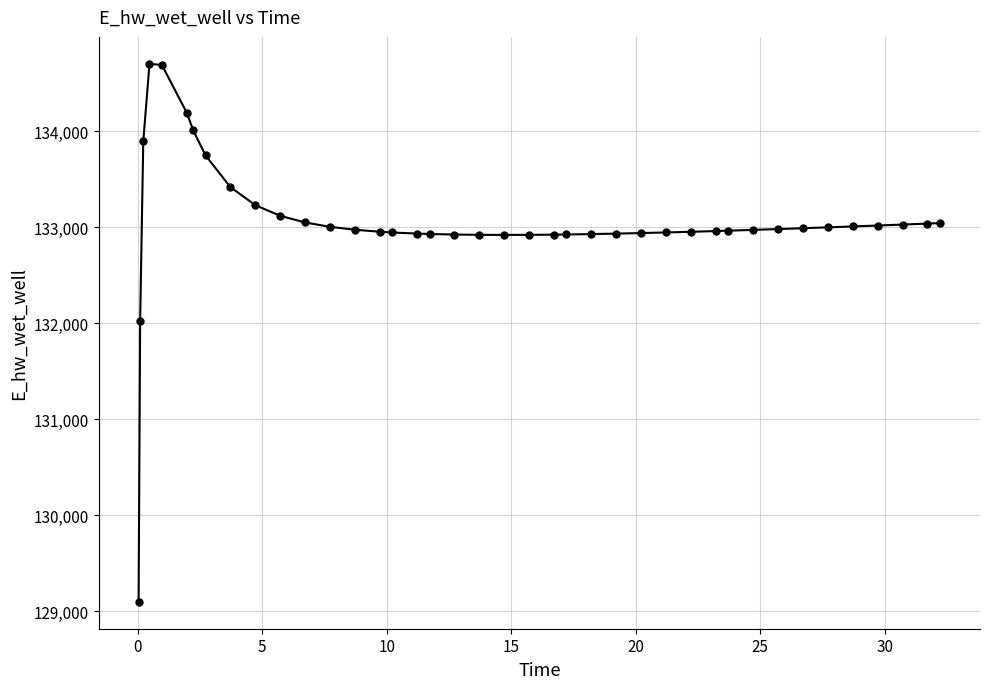

What is the value of the 27th point from the left?

132940.6